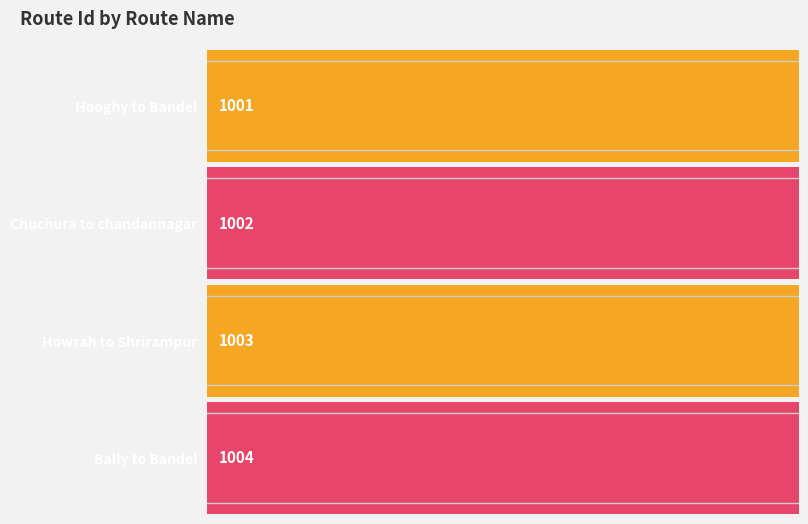

What value does the data have at Bally to Bandel?

1004